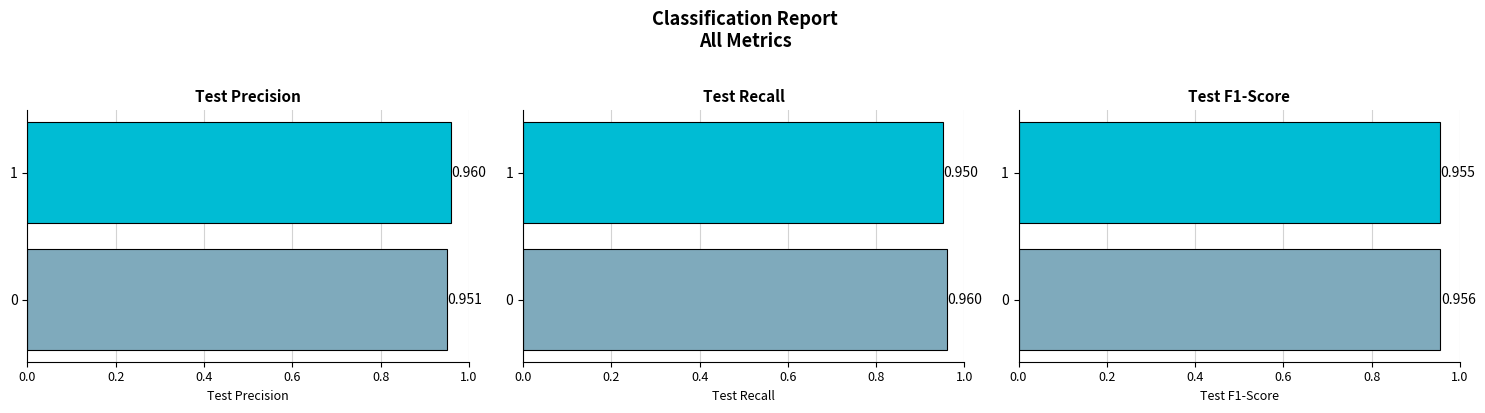

Between 1 and 0, which is larger?

1